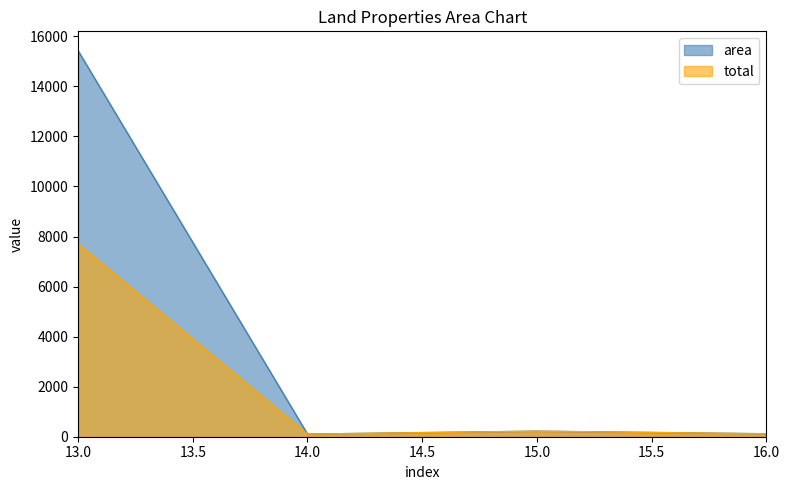

Where is the first local minimum for total?

14